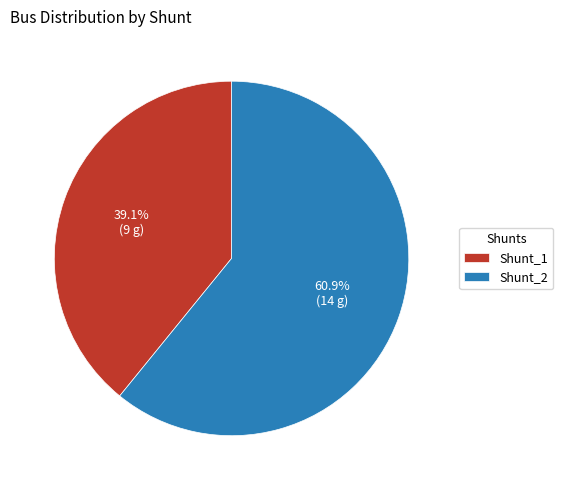

To the nearest percent, what portion does Shunt_2 represent?

61%